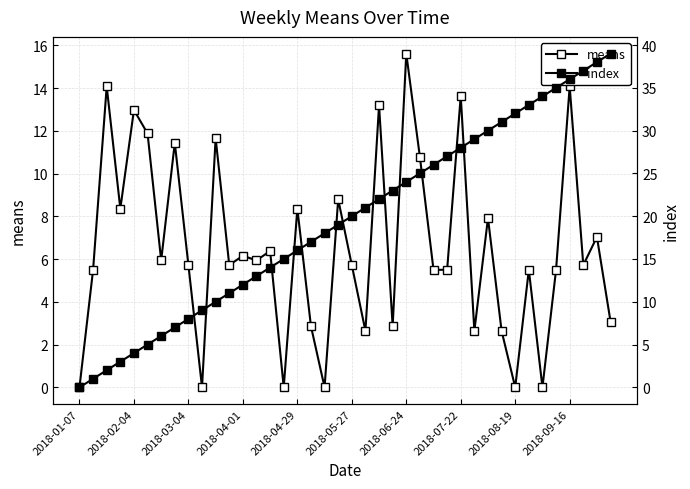

What is the difference between the index values at 32 and 21?

11.0